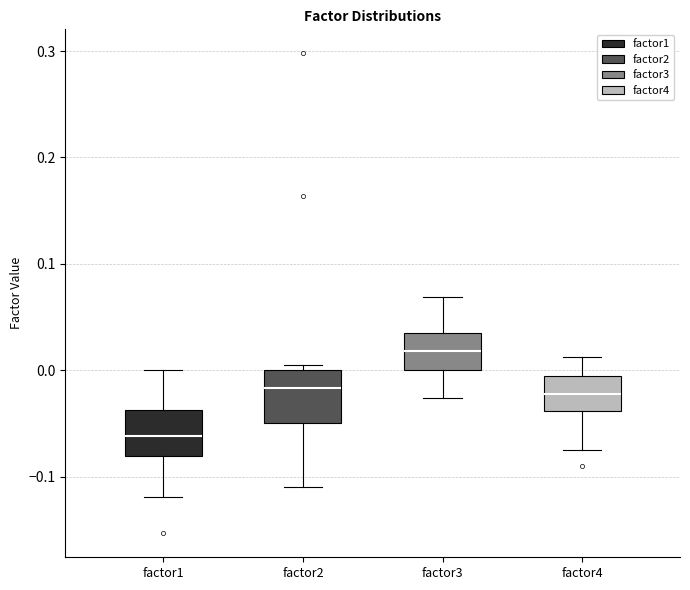

Which box has the lowest median line?

factor1